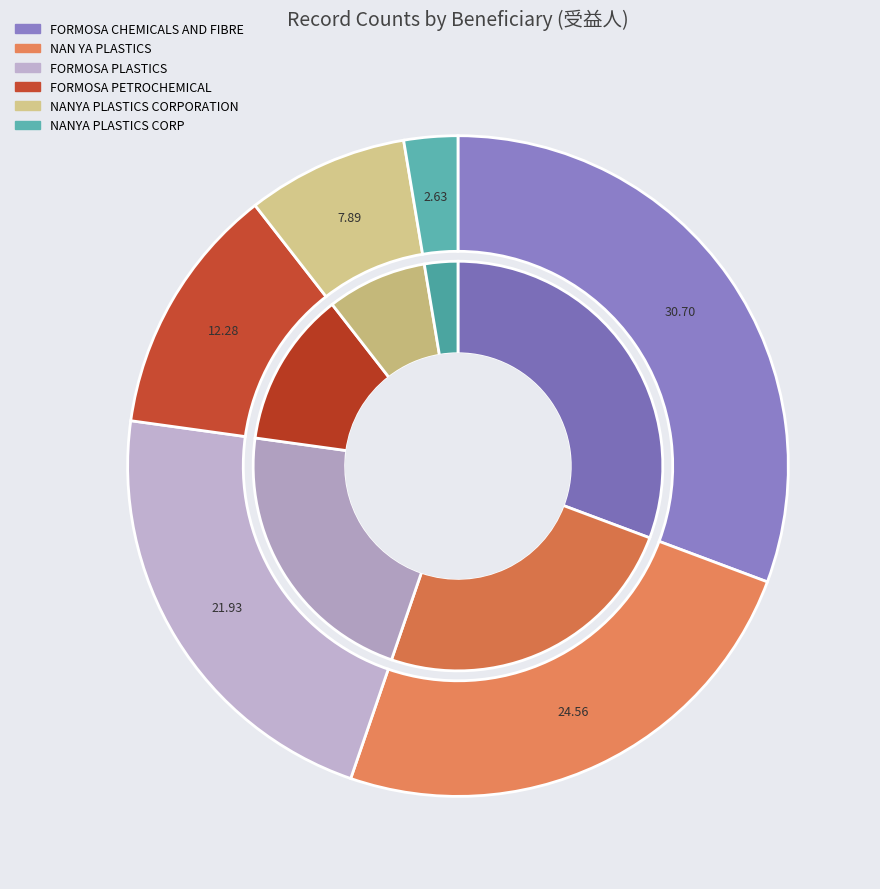

Which category has the biggest portion of the pie?

FORMOSA CHEMICALS AND FIBRE